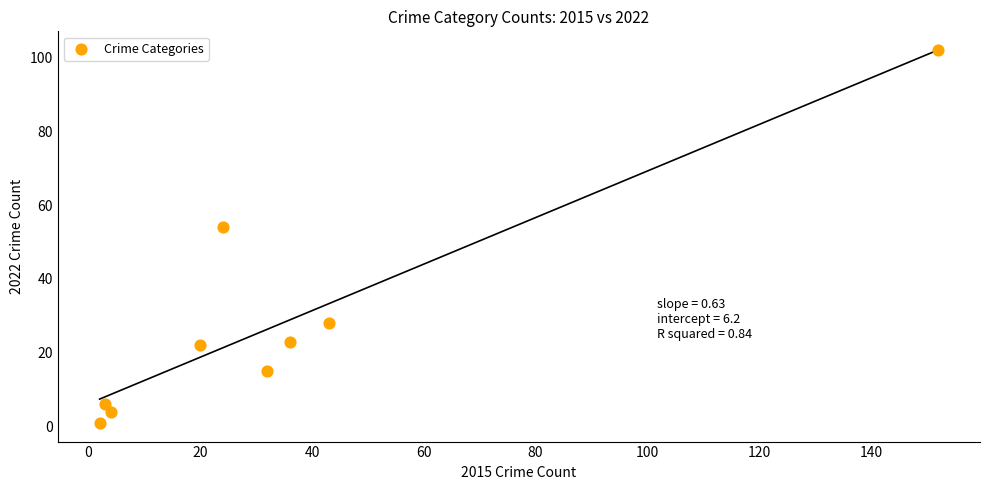

What Y value in the scatter plot is closest to 51?

54